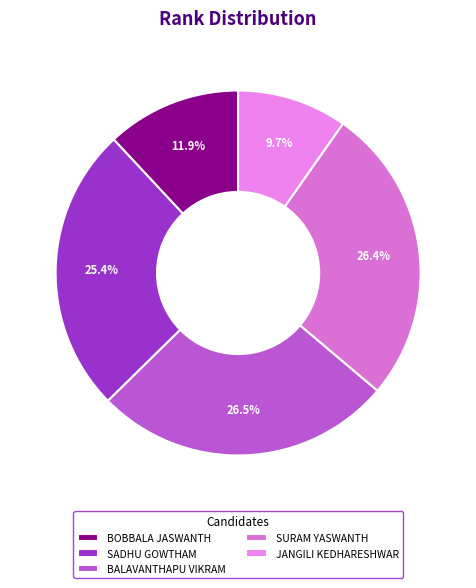

To the nearest percent, what percentage of the pie is JANGILI KEDHARESHWAR?

10%